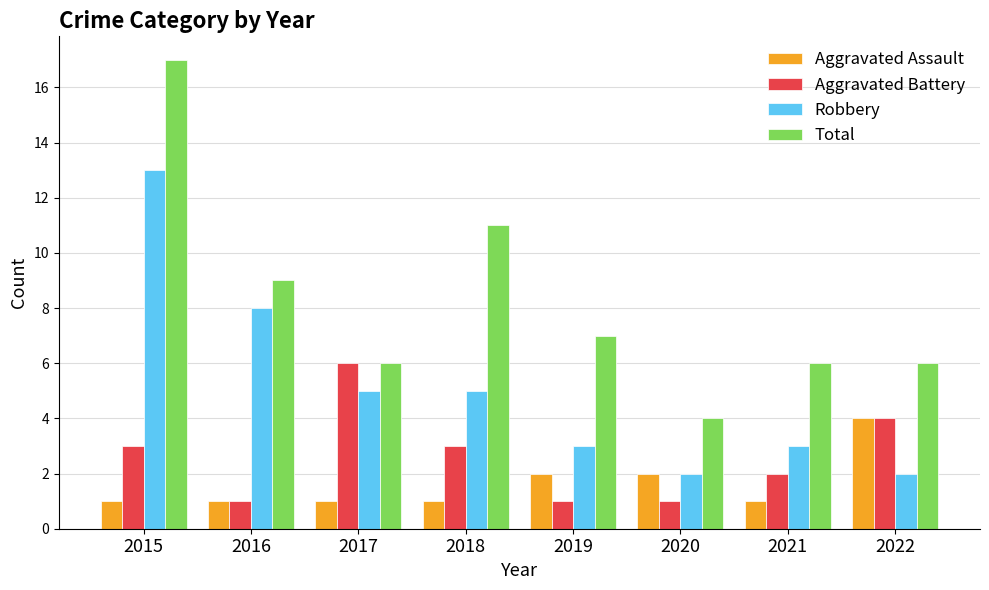

How many values in the Total series are below 7?

4